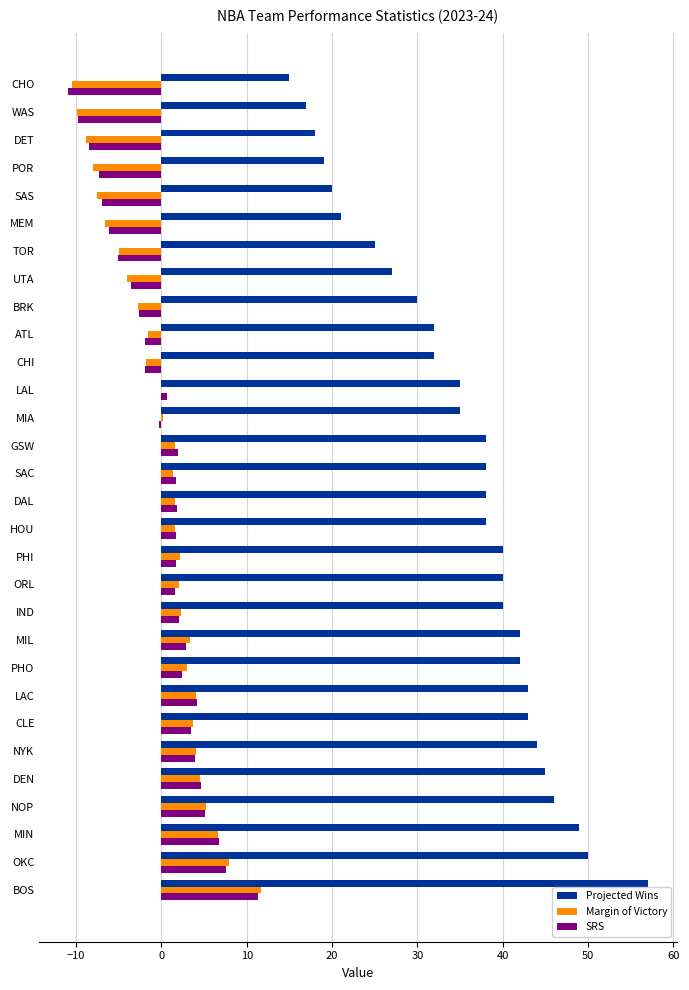

How many series are shown in this chart?

3